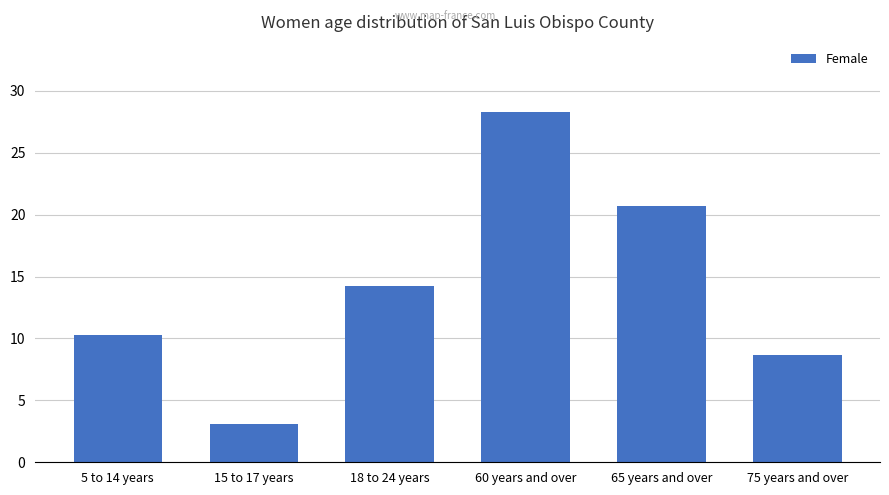

What is the value of the 3rd bar from the left?

14.2